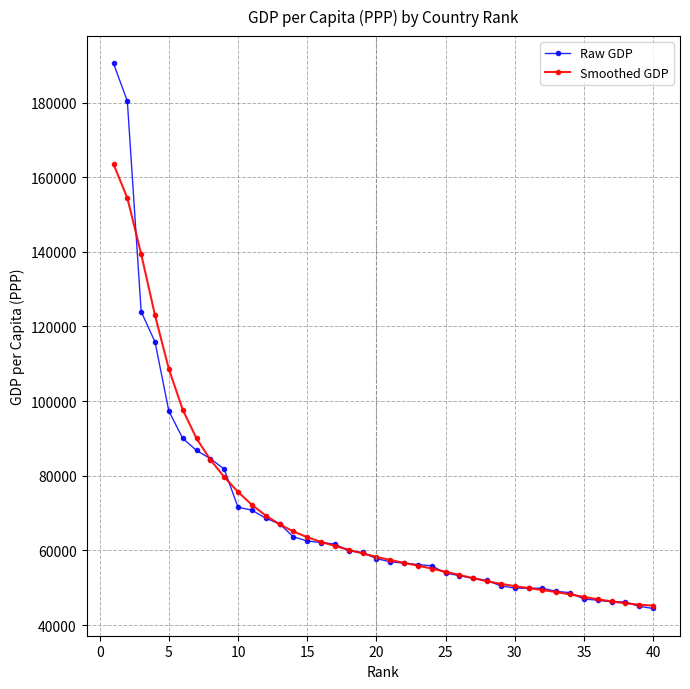

What is the minimum value for Smoothed GDP?

45214